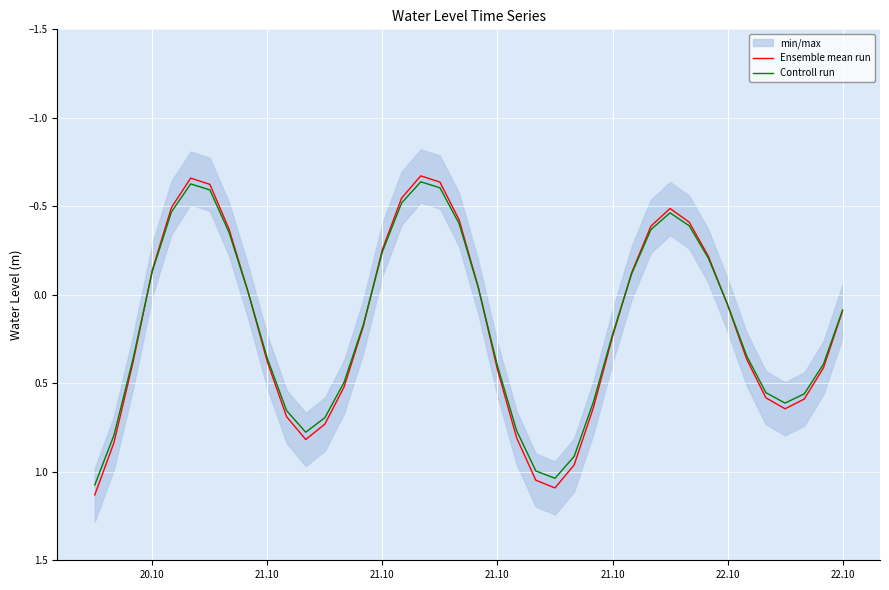

True or false: Controll run has more than 0 interior local peaks.

True